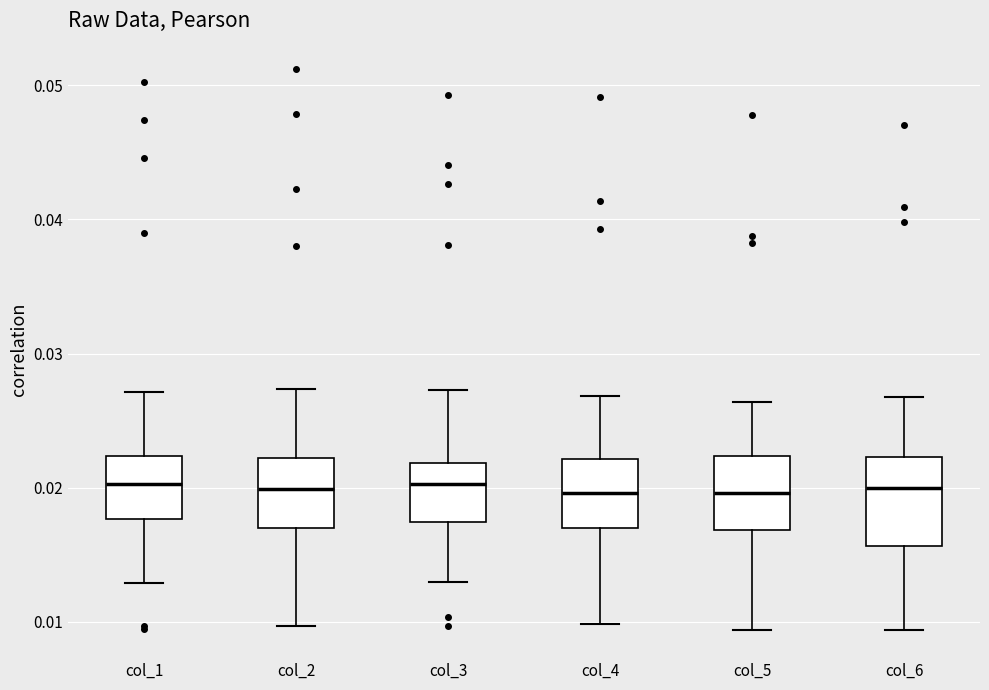

Reading left to right, read every box against the y-axis: the position of its median line, the range the box covers, and the ends of its whiskers. The values are not printed on the chart, so give them approximately, as read against the axis.

col_1: median 0.020, box 0.018 to 0.022, whiskers 0.013 to 0.027
col_2: median 0.020, box 0.017 to 0.022, whiskers 0.010 to 0.027
col_3: median 0.020, box 0.017 to 0.022, whiskers 0.013 to 0.027
col_4: median 0.020, box 0.017 to 0.022, whiskers 0.010 to 0.027
col_5: median 0.020, box 0.017 to 0.022, whiskers 0.009 to 0.026
col_6: median 0.020, box 0.016 to 0.022, whiskers 0.009 to 0.027